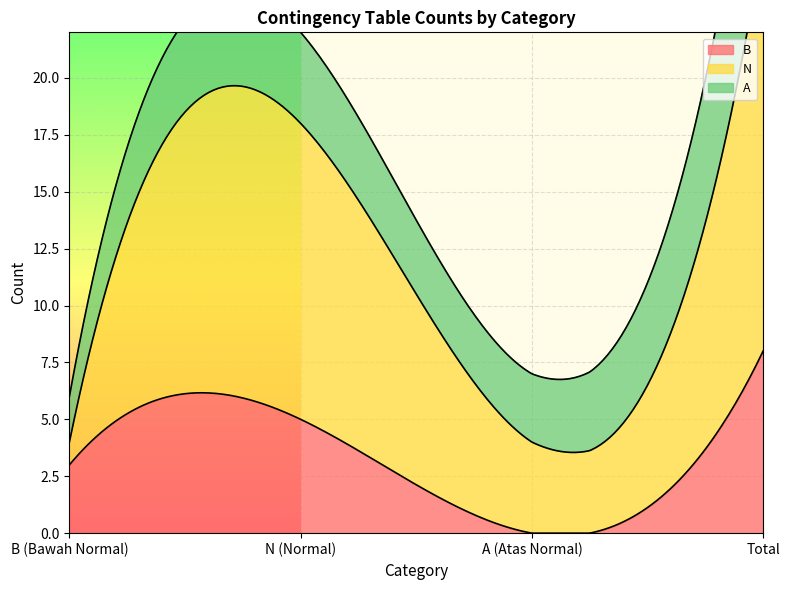

Which series has the largest total across all categories?

N